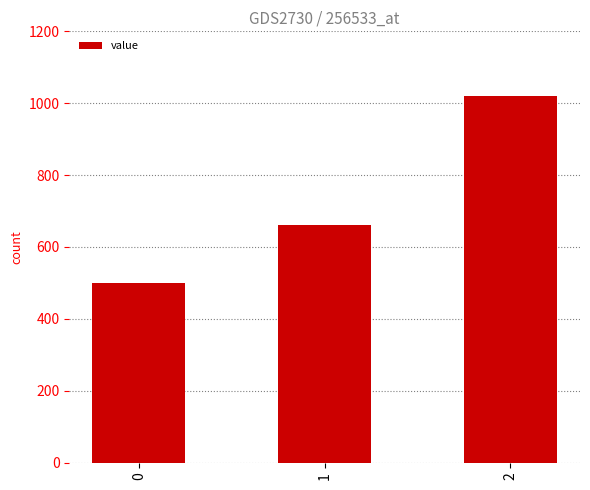

What is the ratio of the value at 2 to the value at 0?

2.0